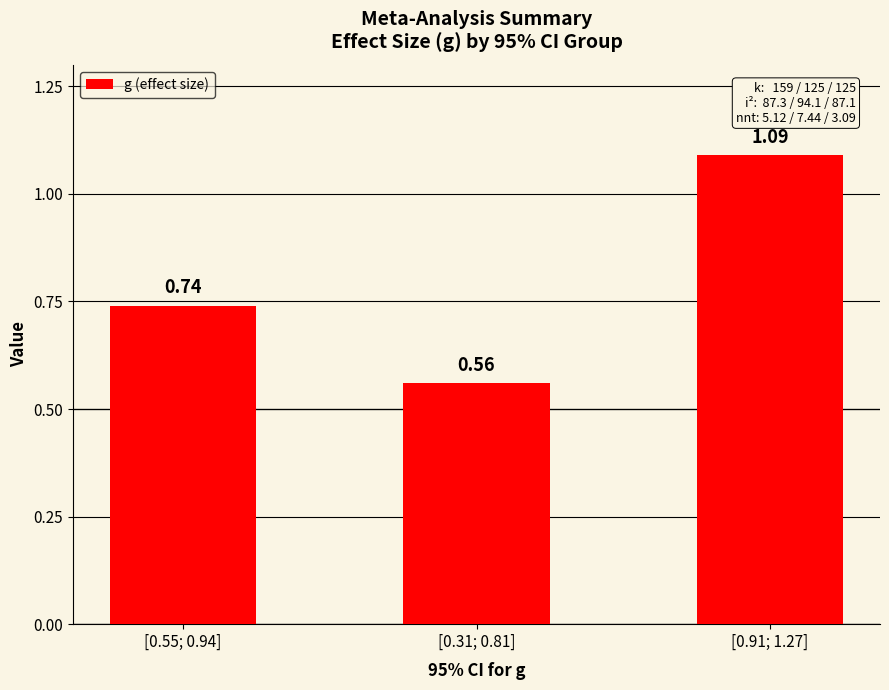

What position from the left is [0.91; 1.27]?

3